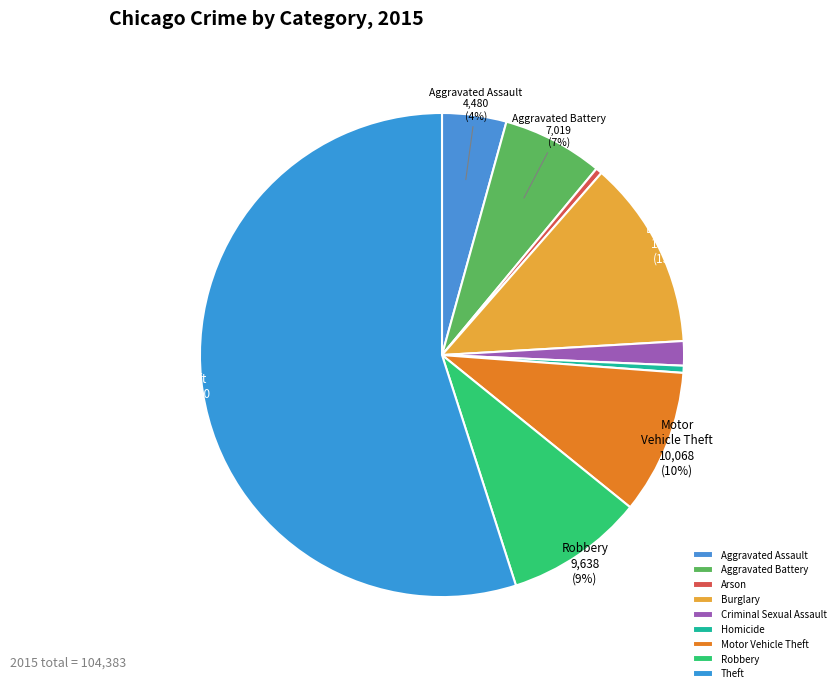

Count the number of slices in the pie.

9